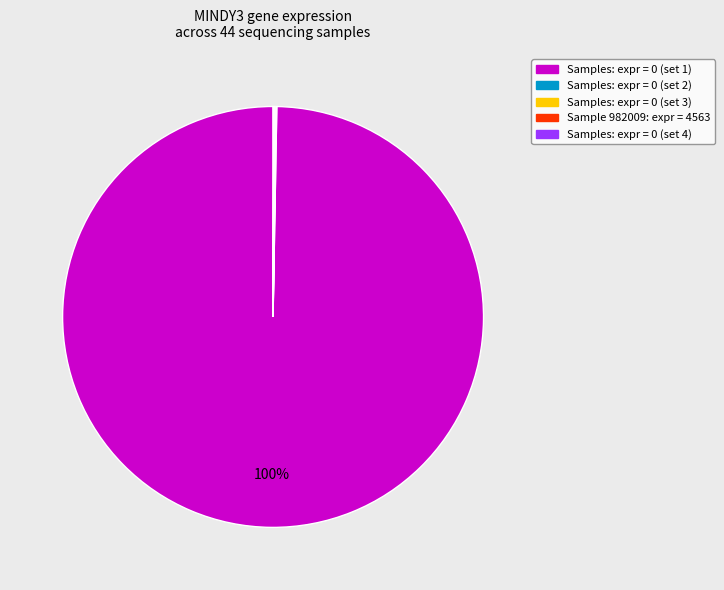

To the nearest percent, what is the average slice percentage?

20%